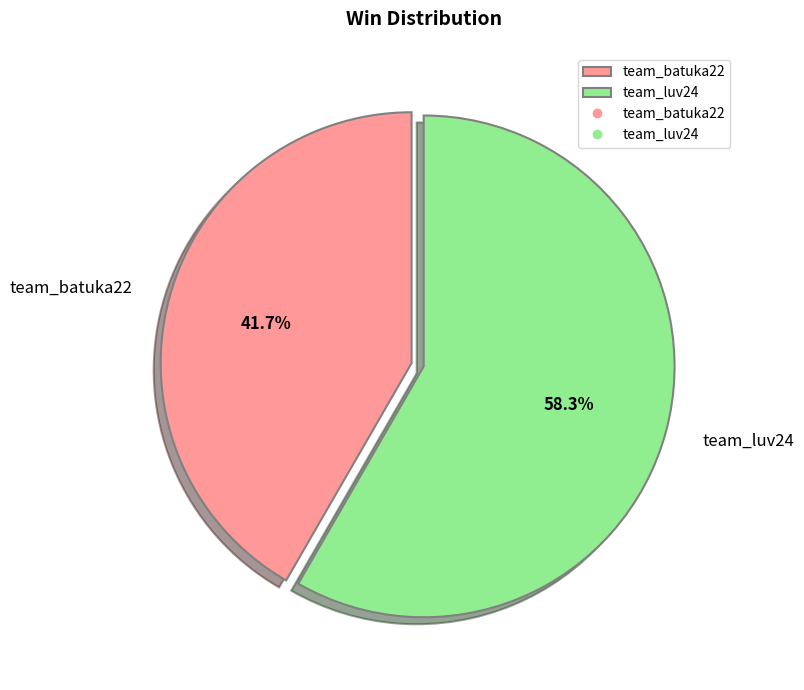

To the nearest percent, what percentage of the pie is team_luv24?

58%